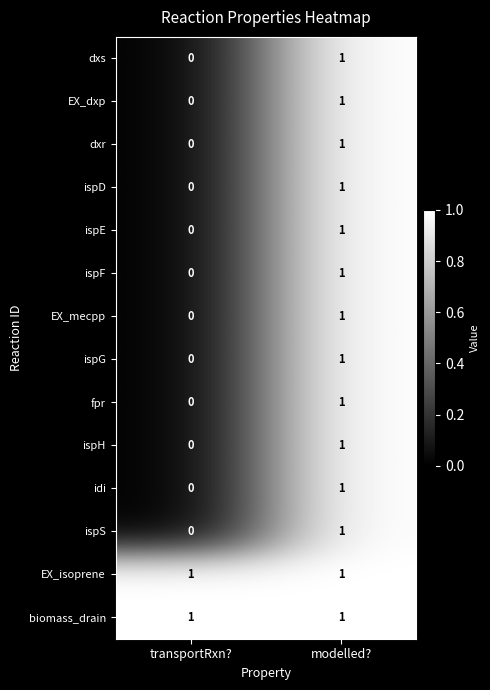

Reading left to right, transcribe all the data shown in this chart.

dxs: transportRxn?=0	modelled?=1
EX_dxp: transportRxn?=0	modelled?=1
dxr: transportRxn?=0	modelled?=1
ispD: transportRxn?=0	modelled?=1
ispE: transportRxn?=0	modelled?=1
ispF: transportRxn?=0	modelled?=1
EX_mecpp: transportRxn?=0	modelled?=1
ispG: transportRxn?=0	modelled?=1
fpr: transportRxn?=0	modelled?=1
ispH: transportRxn?=0	modelled?=1
idi: transportRxn?=0	modelled?=1
ispS: transportRxn?=0	modelled?=1
EX_isoprene: transportRxn?=1	modelled?=1
biomass_drain: transportRxn?=1	modelled?=1